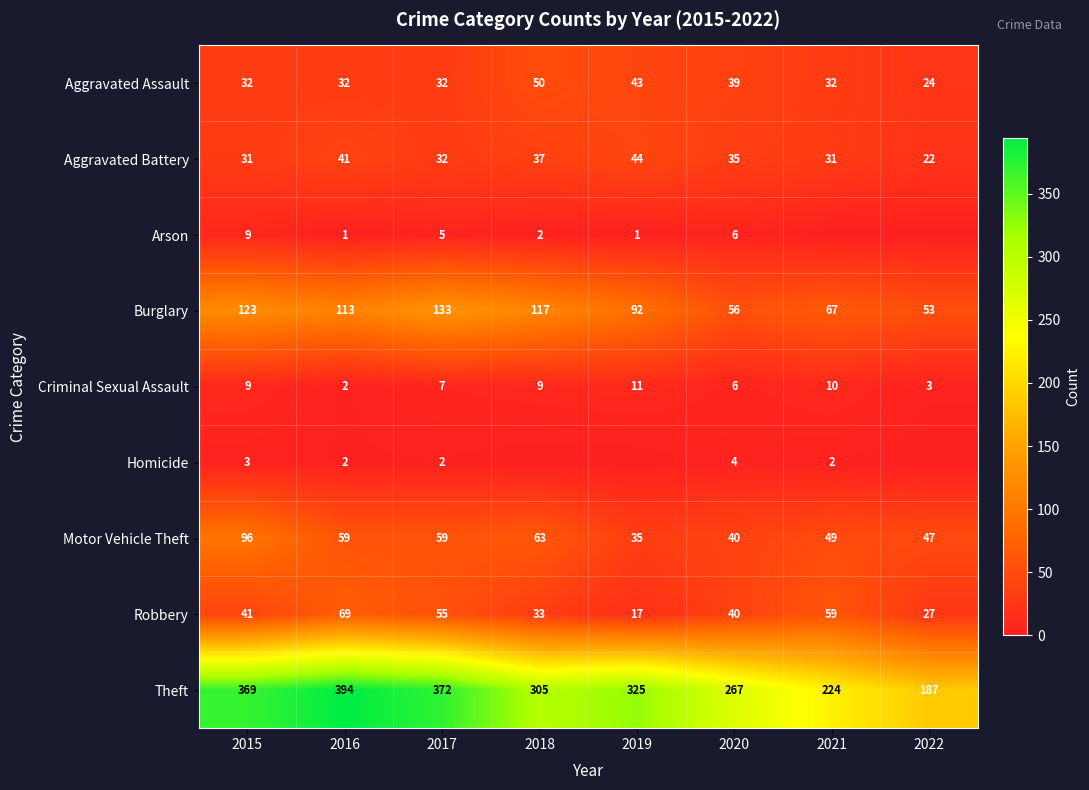

What is the maximum value for Motor Vehicle Theft?

96